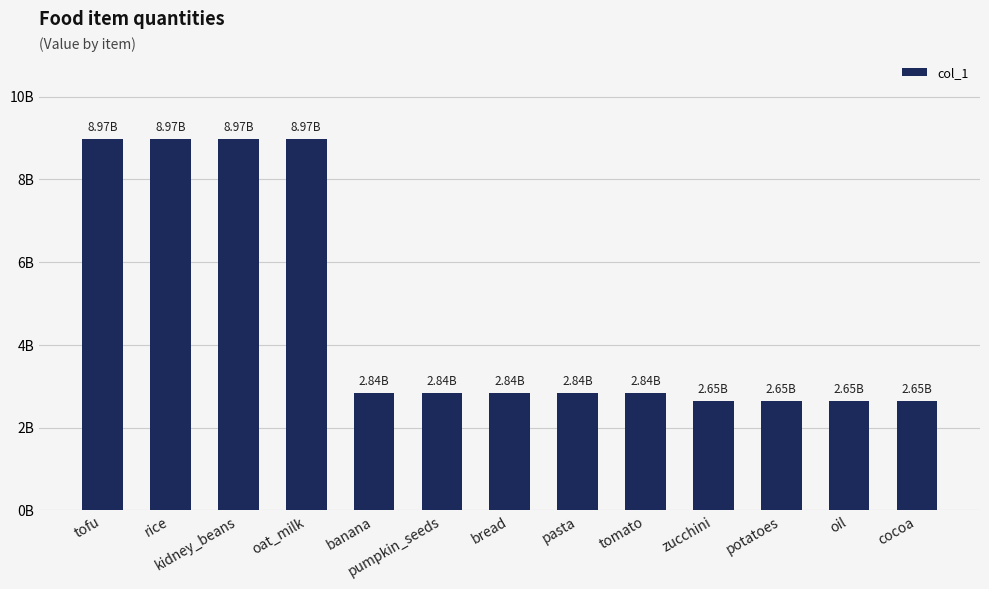

Reading right to left, list all the values displayed in this chart.

cocoa=2654623831	oil=2654623831	potatoes=2654623831	zucchini=2654623831	tomato=2837803712	pasta=2837803712	bread=2837803712	pumpkin_seeds=2837803712	banana=2837803712	oat_milk=8972234325	kidney_beans=8972234325	rice=8972234325	tofu=8972234325